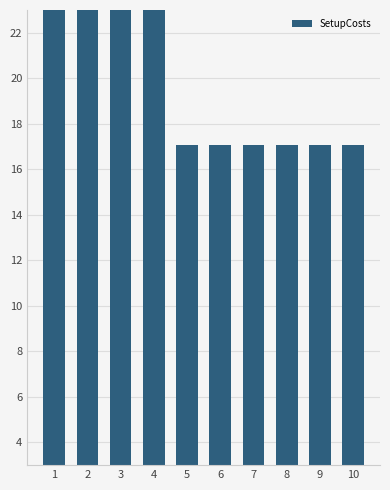

What is the maximum value shown in the chart?

29.0